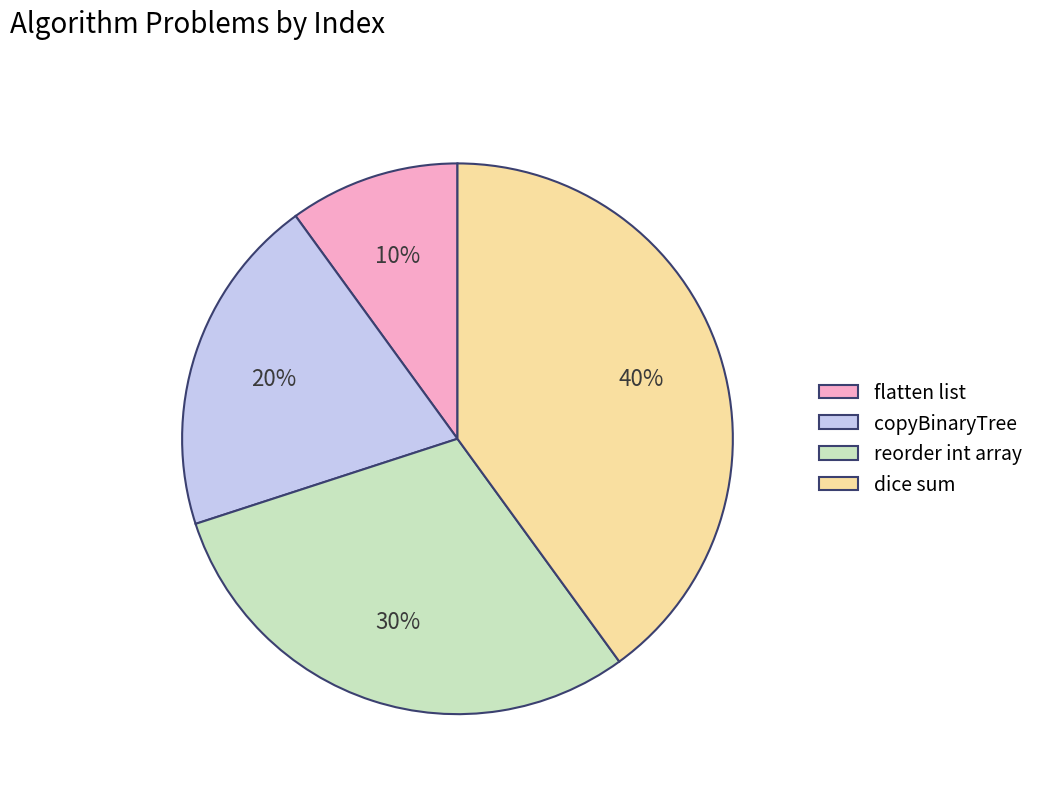

Do flatten list and reorder int array together represent more than half of the pie?

No